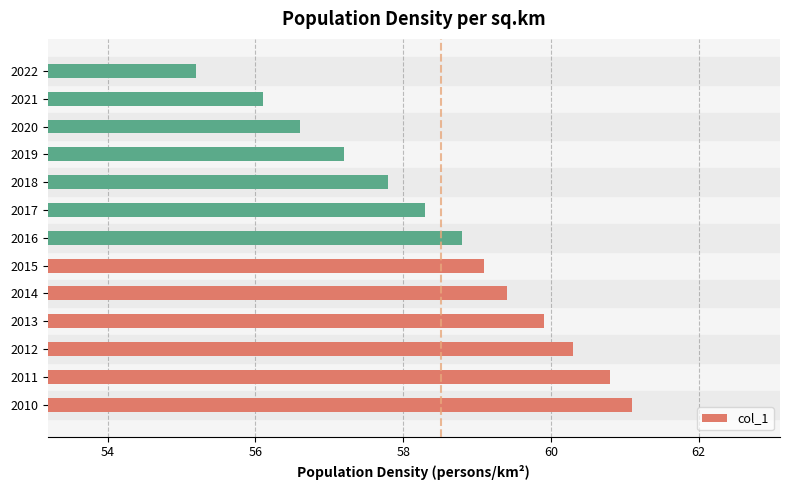

Are the bars horizontal?

Yes